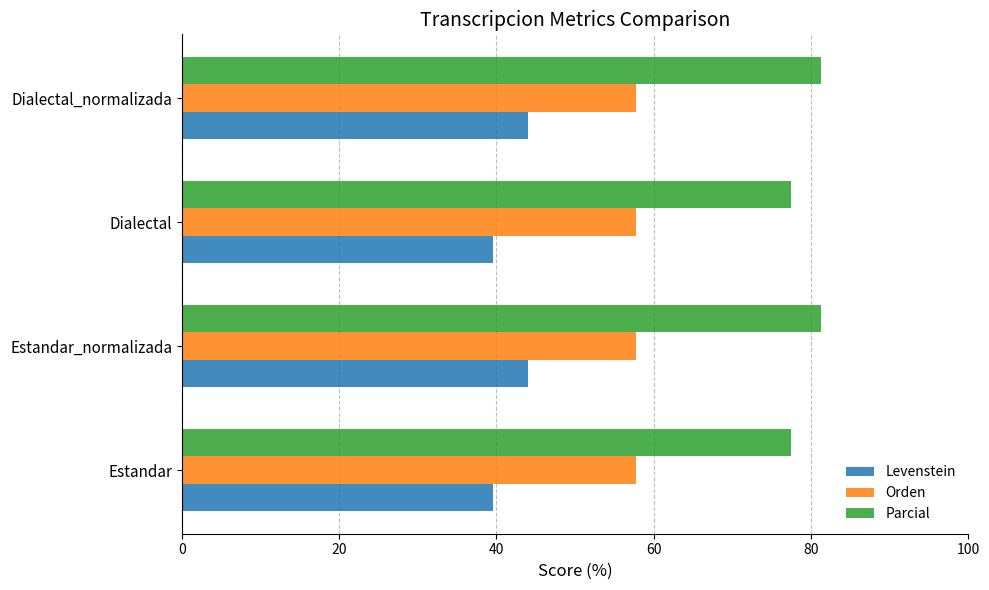

Is it true that Levenstein equals 39.5 at Dialectal?

True